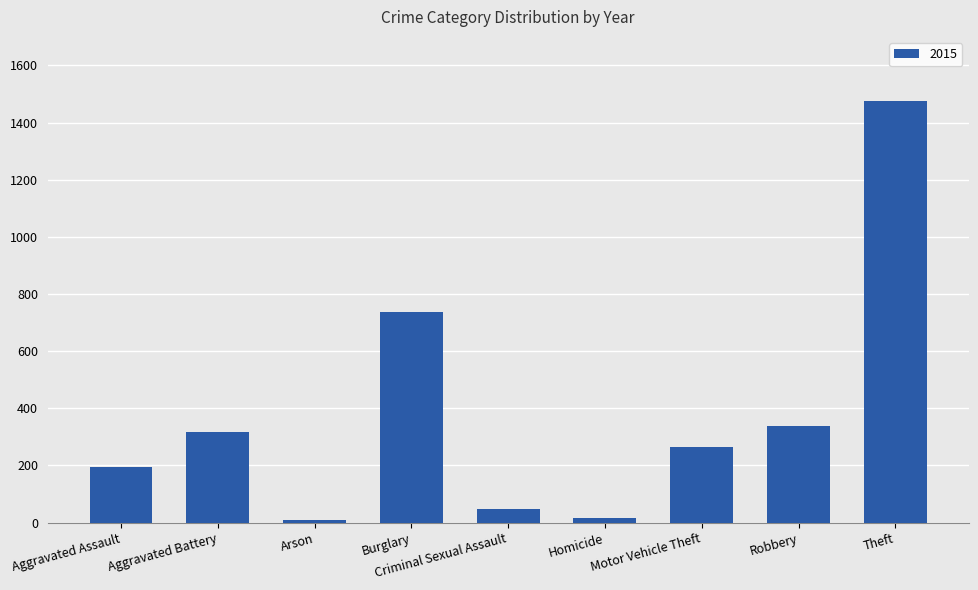

What is the label of the 9th bar from the right?

Aggravated Assault